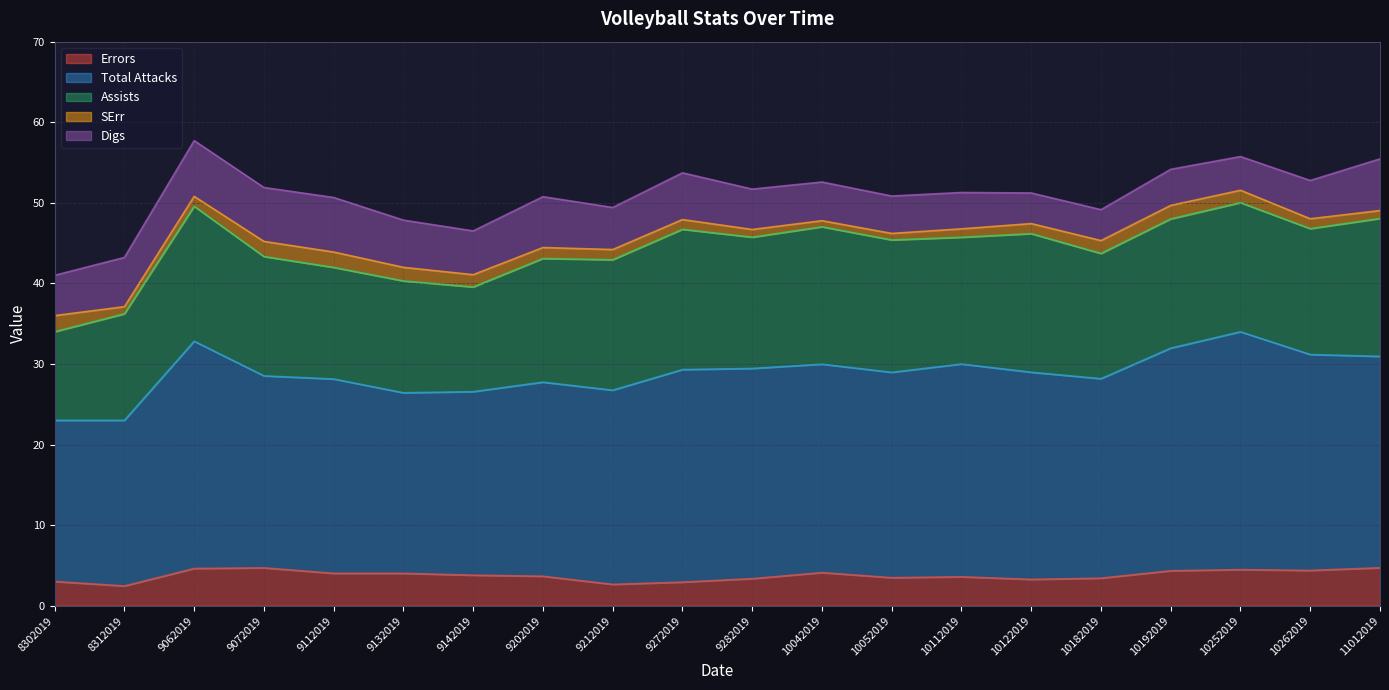

Reading left to right, transcribe all the data shown in this chart.

Errors: 8302019=3.0	8312019=2.4	9062019=4.6	9072019=4.7	9112019=4.0	9132019=4.0	9142019=3.8	9202019=3.6	9212019=2.6	9272019=2.9	9282019=3.4	10042019=4.1	10052019=3.5	10112019=3.6	10122019=3.3	10182019=3.4	10192019=4.3	10252019=4.5	10262019=4.4	11012019=4.7
Total Attacks: 8302019=20.0	8312019=20.6	9062019=28.2	9072019=23.8	9112019=24.1	9132019=22.4	9142019=22.8	9202019=24.1	9212019=24.1	9272019=26.4	9282019=26.1	10042019=25.9	10052019=25.5	10112019=26.4	10122019=25.7	10182019=24.8	10192019=27.6	10252019=29.5	10262019=26.8	11012019=26.2
Assists: 8302019=11.0	8312019=13.2	9062019=16.8	9072019=14.8	9112019=13.8	9132019=13.9	9142019=13.0	9202019=15.3	9212019=16.2	9272019=17.4	9282019=16.3	10042019=17.1	10052019=16.4	10112019=15.7	10122019=17.2	10182019=15.5	10192019=16.0	10252019=16.0	10262019=15.6	11012019=17.1
SErr: 8302019=2.0	8312019=0.9	9062019=1.2	9072019=1.9	9112019=1.9	9132019=1.7	9142019=1.5	9202019=1.4	9212019=1.3	9272019=1.2	9282019=1.0	10042019=0.8	10052019=0.8	10112019=1.1	10122019=1.2	10182019=1.6	10192019=1.7	10252019=1.5	10262019=1.2	11012019=1.0
Digs: 8302019=5.0	8312019=6.1	9062019=6.9	9072019=6.7	9112019=6.8	9132019=5.9	9142019=5.4	9202019=6.3	9212019=5.2	9272019=5.8	9282019=5.0	10042019=4.8	10052019=4.6	10112019=4.5	10122019=3.8	10182019=3.8	10192019=4.5	10252019=4.2	10262019=4.8	11012019=6.4